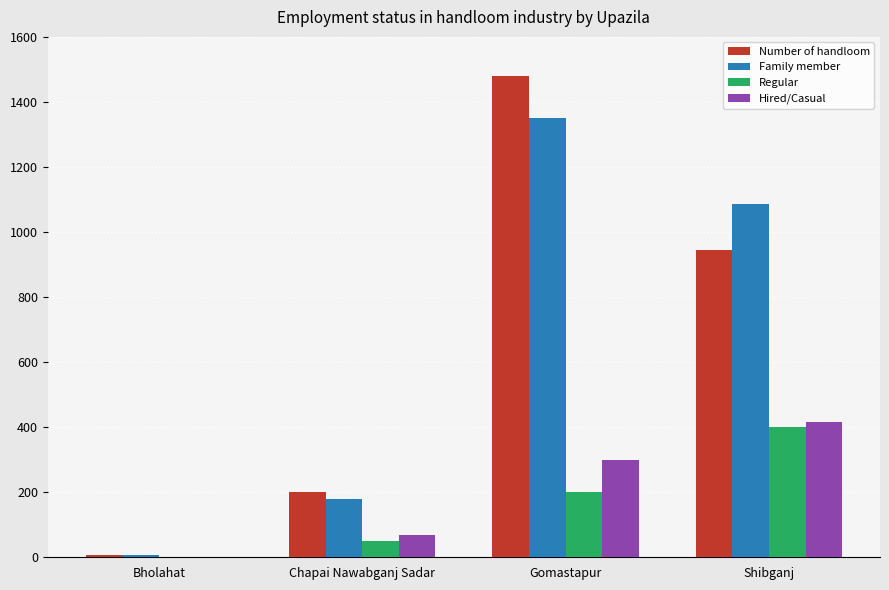

Reading right to left, list all the values displayed in this chart.

Number of handloom: 946	1480	200	8
Family member: 1087	1350	180	8
Regular: 400	200	50	0
Hired/Casual: 415	300	70	0